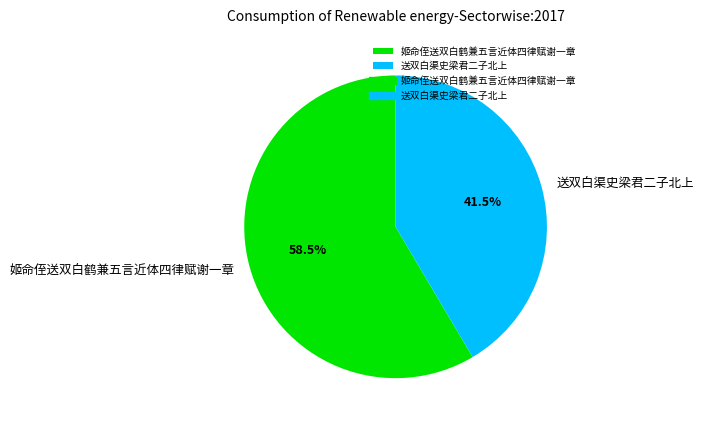

Rank the categories by value from lowest to highest.

送双白渠史梁君二子北上, 姬命侄送双白鹤兼五言近体四律赋谢一章